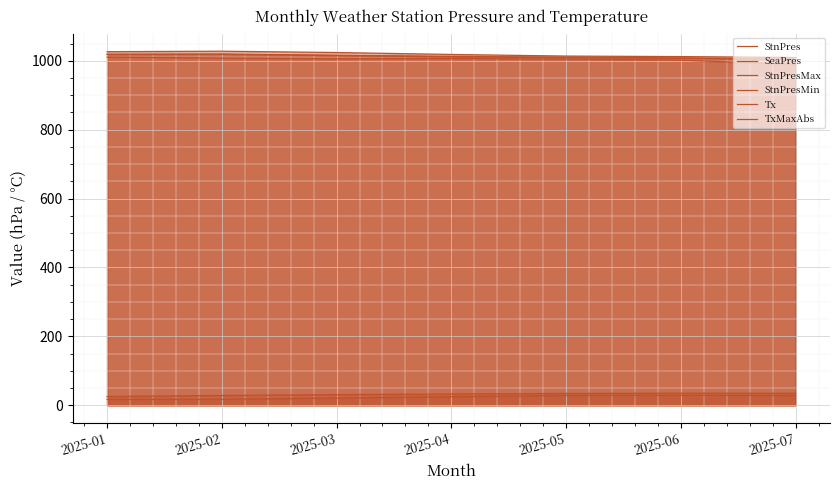

What is the minimum value shown in the chart?

16.8